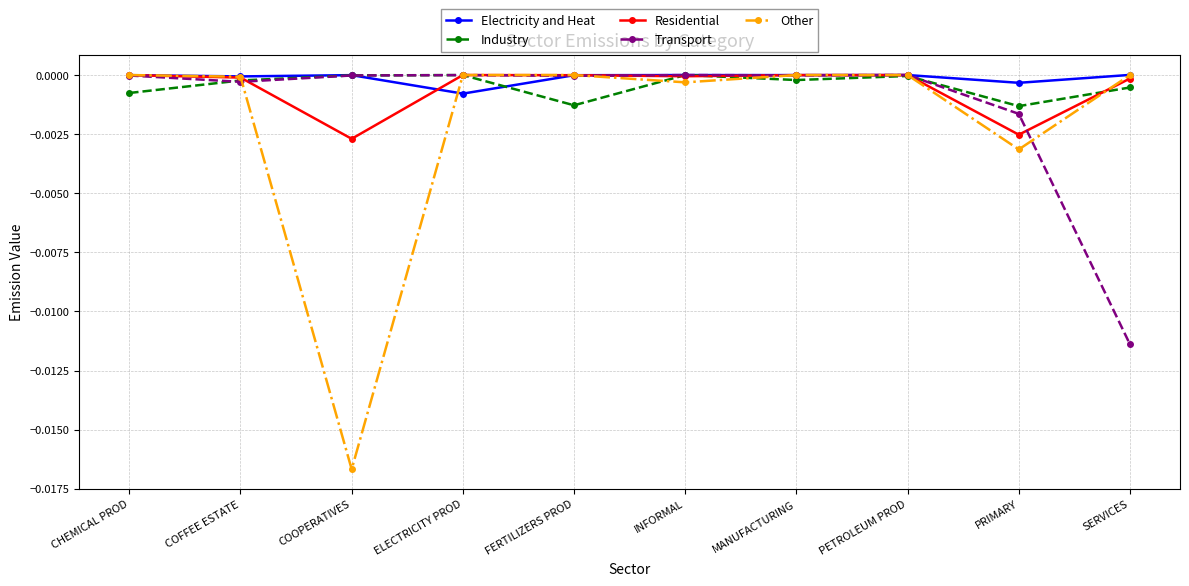

Between CHEMICAL PROD and PRIMARY, which series saw the biggest shift?

Other